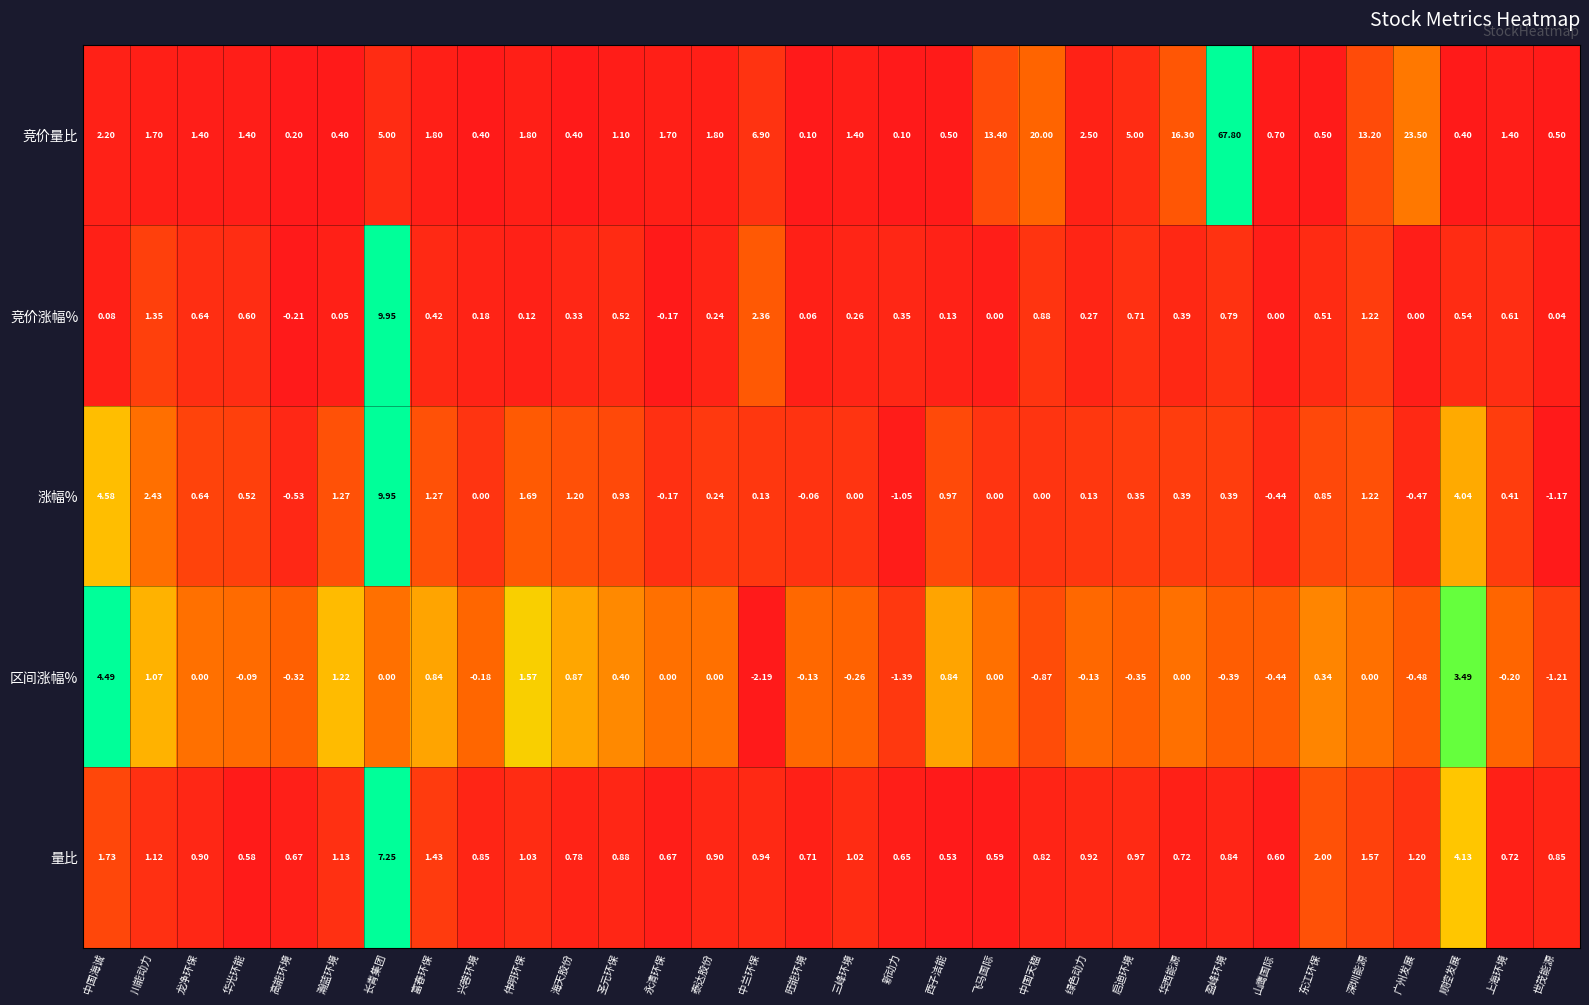

At 华光环能, list the series in order from smallest to largest.

区间涨幅%, 涨幅%, 量比, 竞价涨幅%, 竞价量比